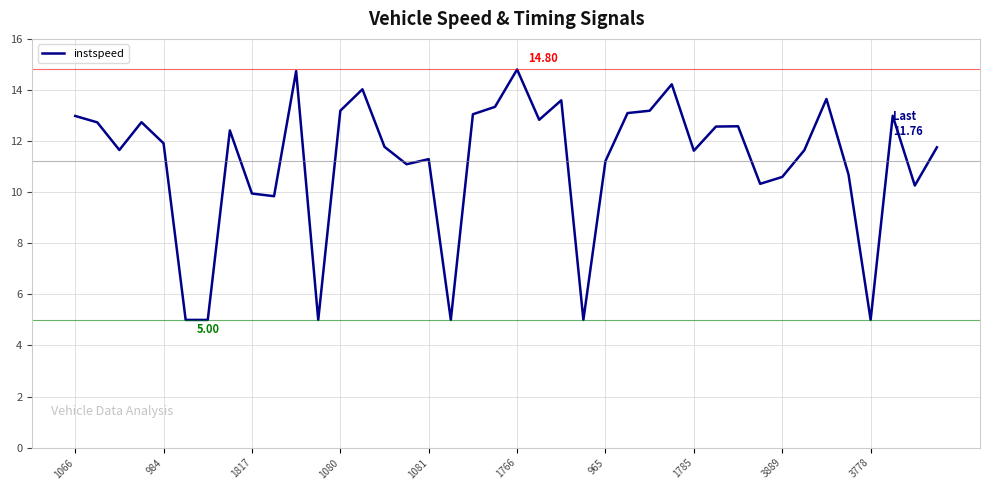

What is the difference between the maximum and minimum values?

9.8